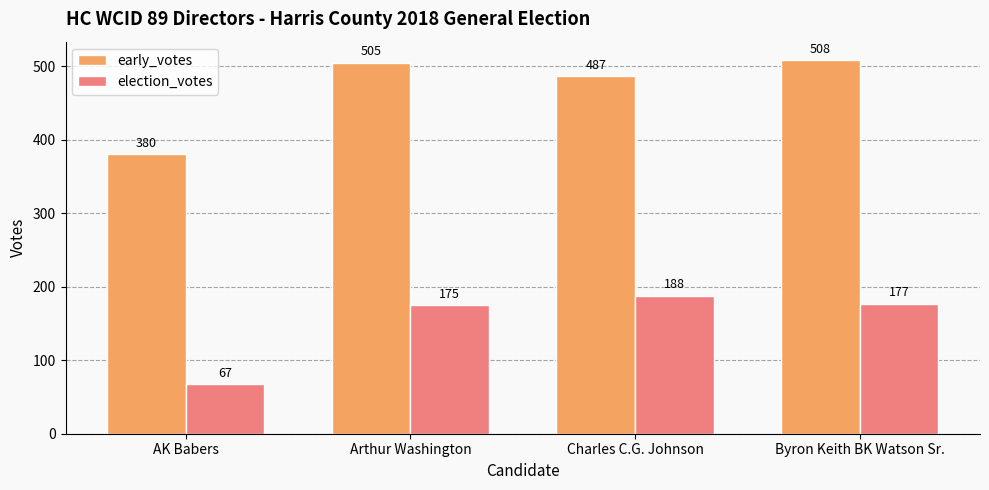

Which series changed the most between AK Babers and Charles C.G. Johnson?

election_votes